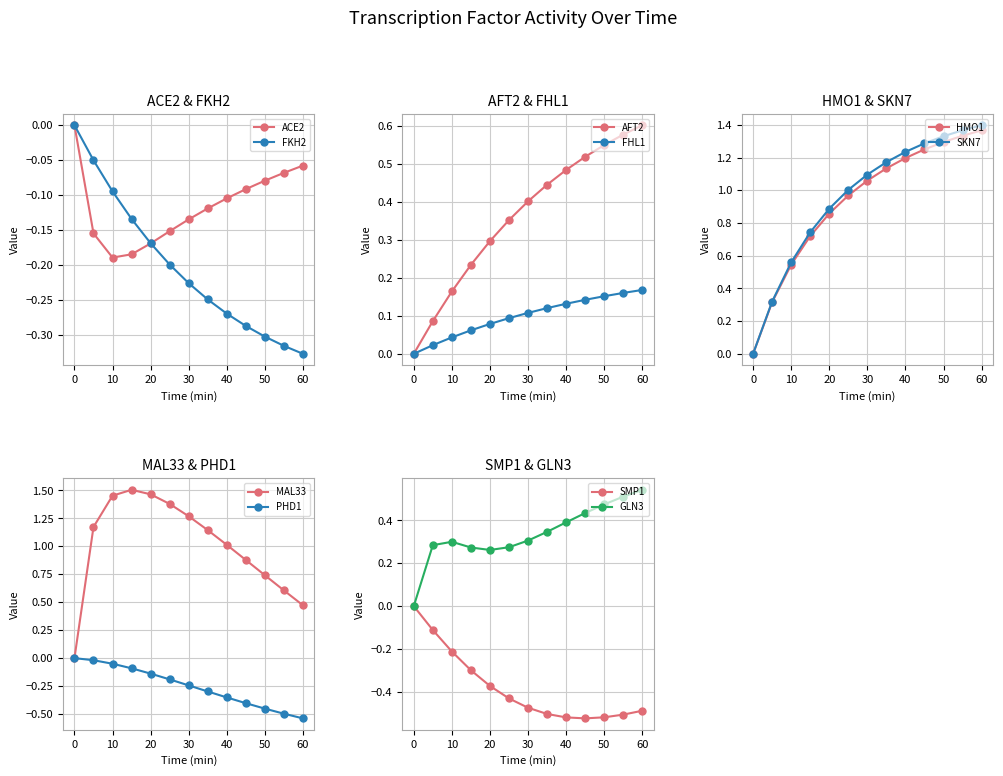

At which label does FKH2 reach its minimum?

60